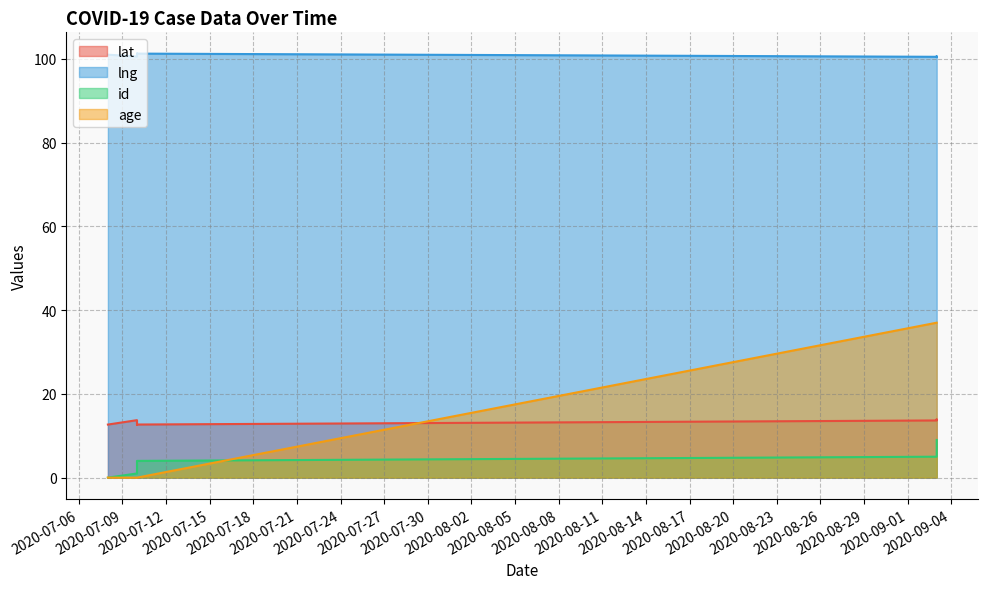

Is it true that age equals 37.0 at 2020-09-03?

True